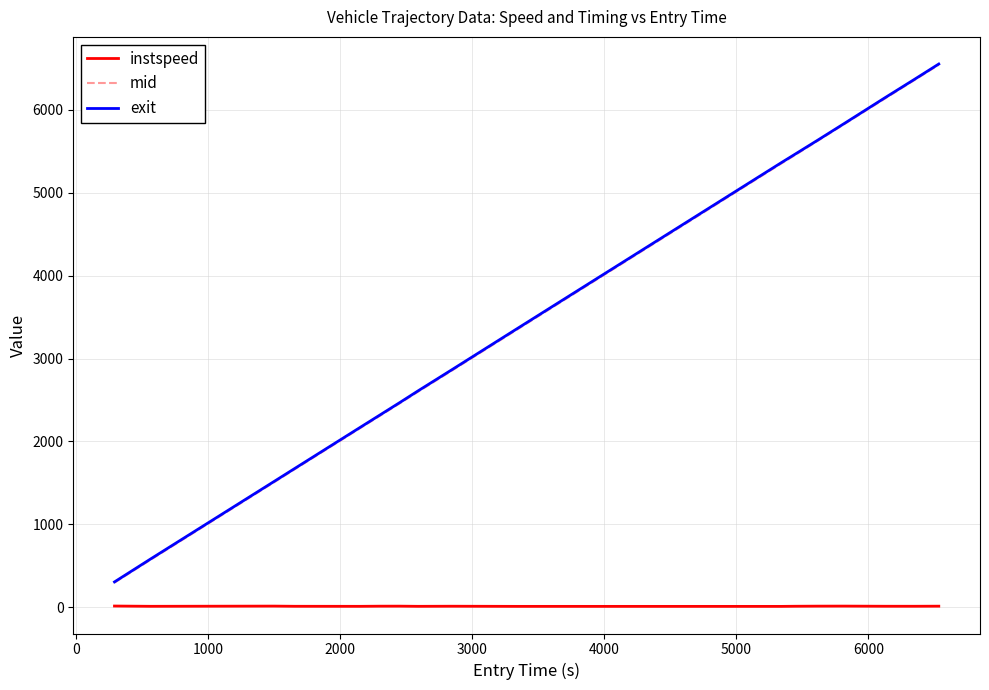

How many lines are shown in the chart?

3